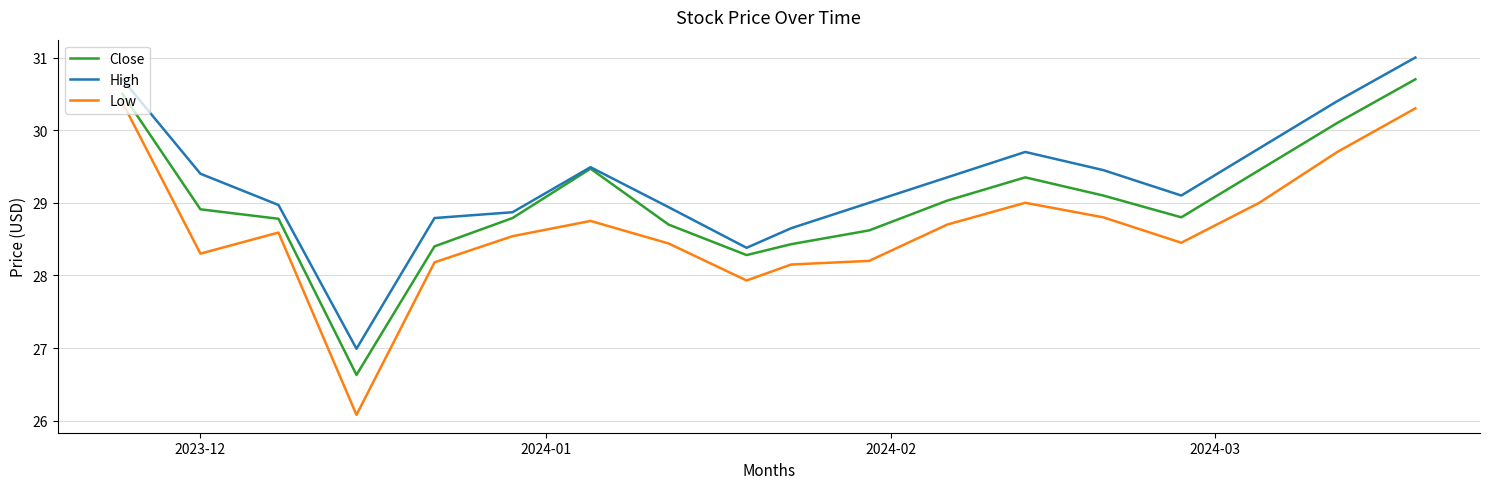

How many interior local peaks does the Close series have?

2